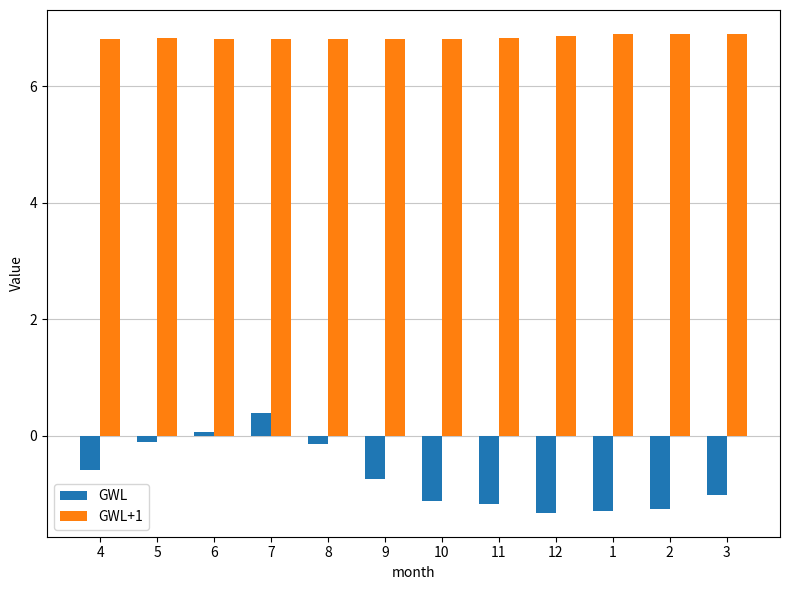

Where does the GWL series first go above 0?

6